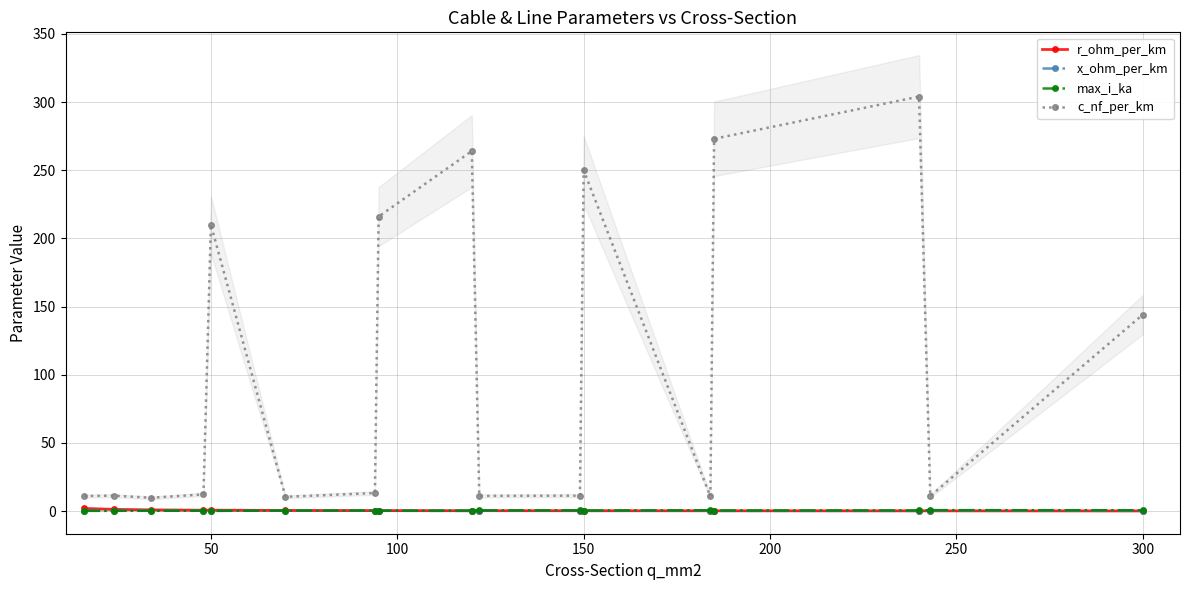

What are all the series names shown in the legend?

r_ohm_per_km, x_ohm_per_km, max_i_ka, c_nf_per_km